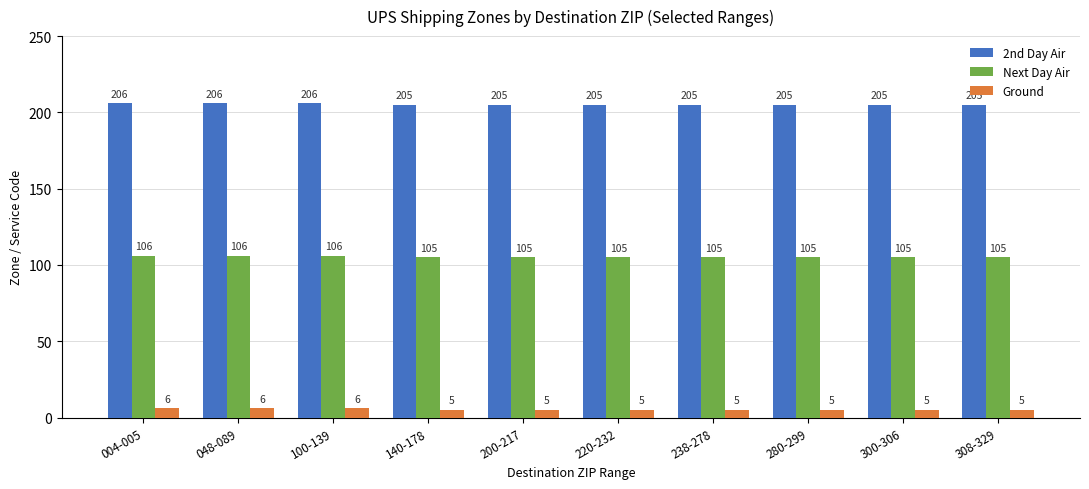

What are all the series names shown in the legend?

2nd Day Air, Next Day Air, Ground